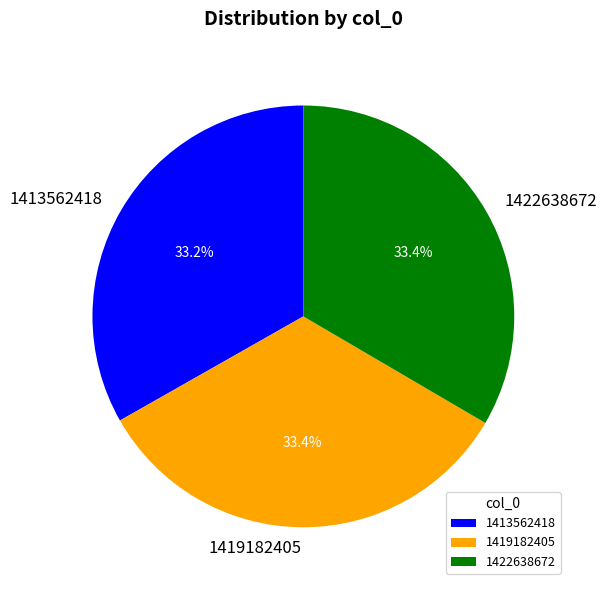

Is it true that 1419182405 is 27% of the pie?

False